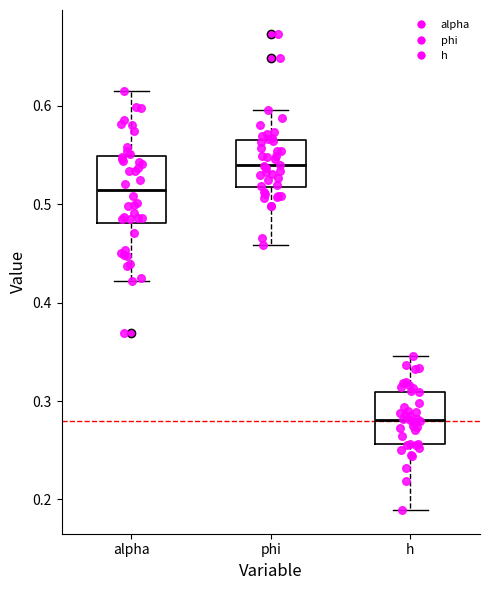

Reading left to right, read every box against the y-axis: the position of its median line, the range the box covers, and the ends of its whiskers. The values are not printed on the chart, so give them approximately, as read against the axis.

alpha: median 0.51, box 0.48 to 0.55, whiskers 0.42 to 0.61
phi: median 0.54, box 0.52 to 0.56, whiskers 0.46 to 0.60
h: median 0.28, box 0.26 to 0.31, whiskers 0.19 to 0.35